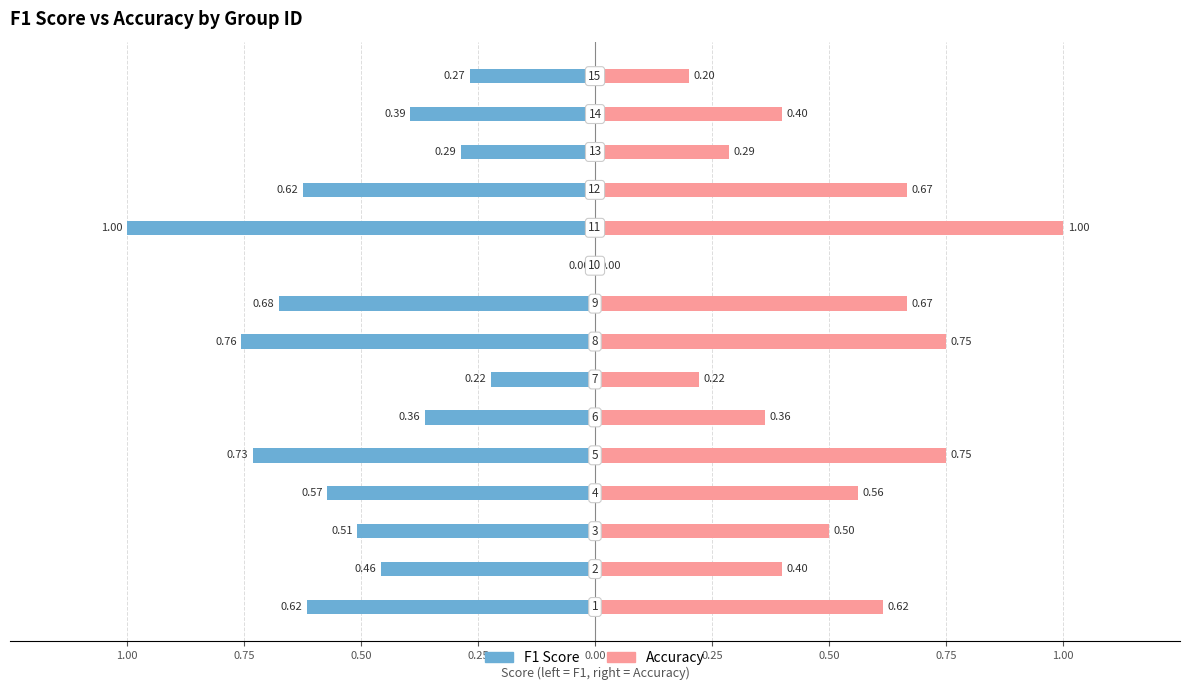

What is the difference between the Accuracy values at 10 and 12?

0.7